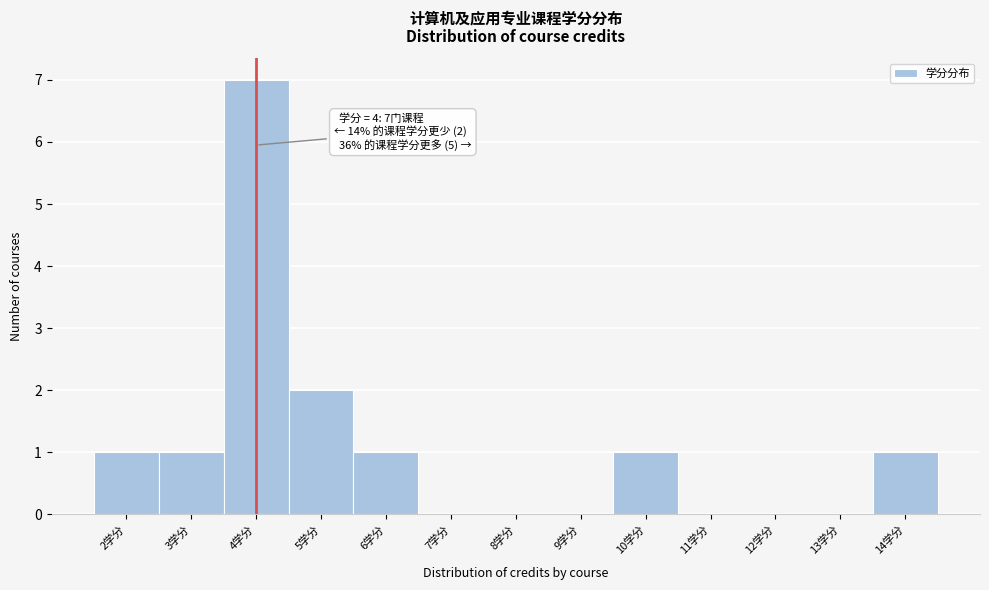

Which range on the x-axis has the tallest bar?

3.5 to 4.5